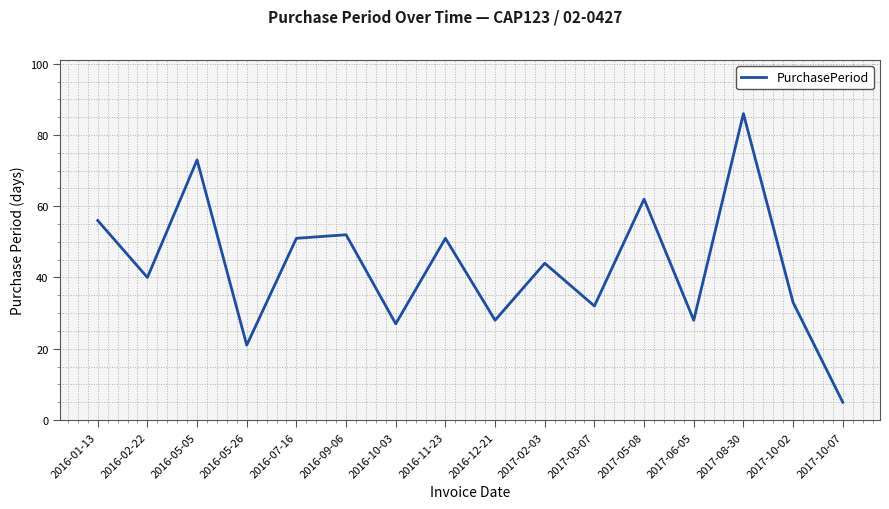

What is the change in value from 2016-05-05 to 2017-10-07?

-68